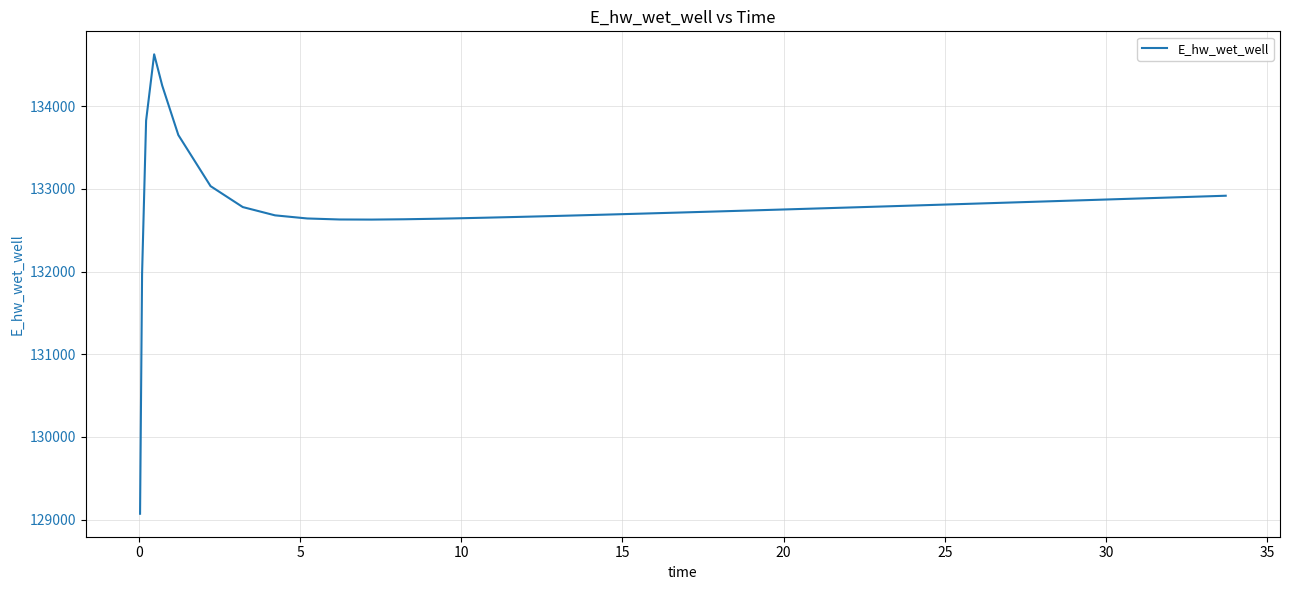

What is the difference between the maximum and minimum values?

5557.6